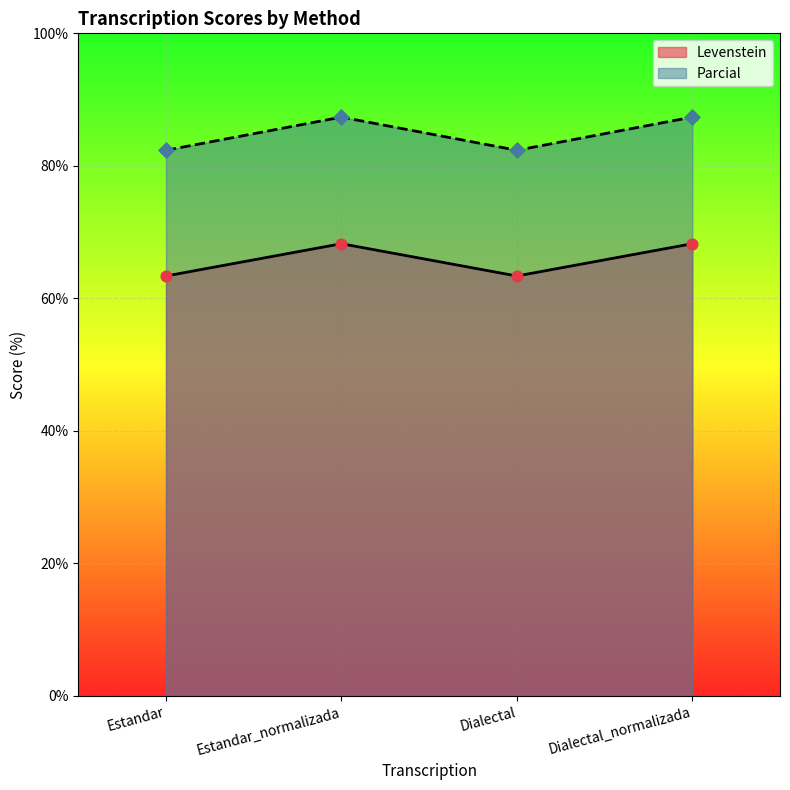

What is the total value across all series at Dialectal?

145.7